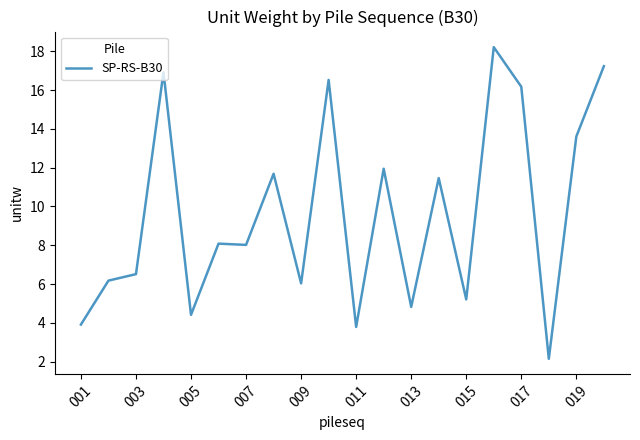

What is the smallest value displayed?

2.2